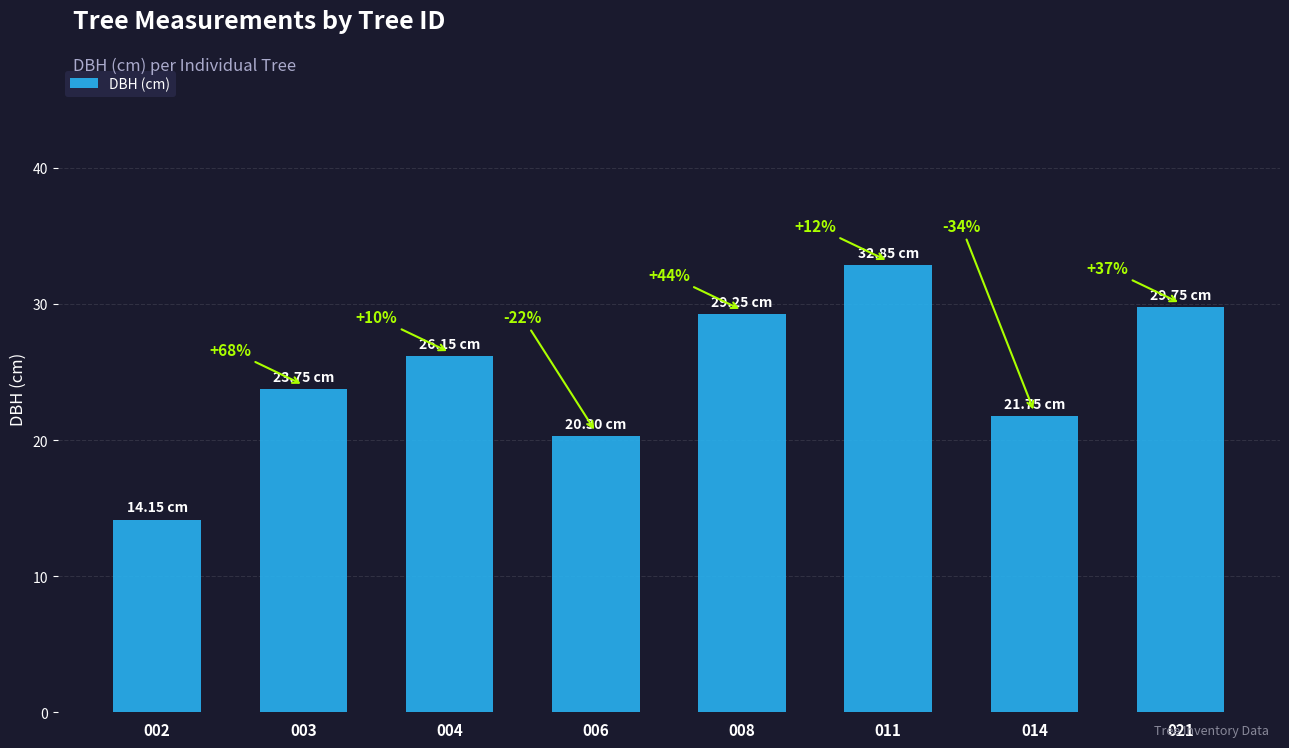

Reading left to right, what are all the values shown in this chart?

002=14.2	003=23.8	004=26.1	006=20.3	008=29.2	011=32.9	014=21.8	021=29.8